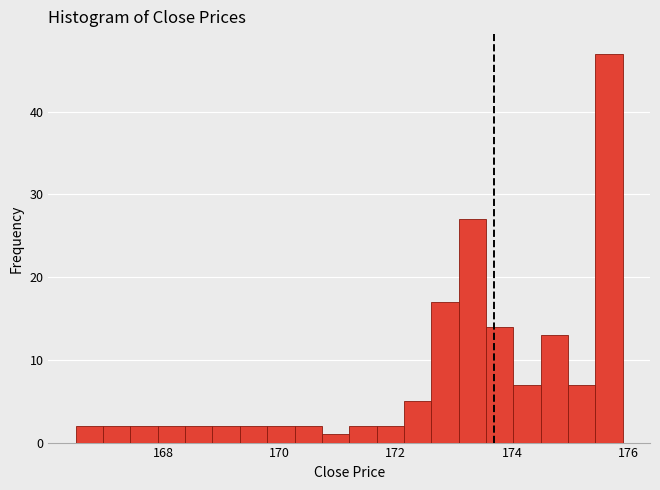

Around what value on the x-axis is the tallest bar? Give the approximate position of its centre, as read against the axis.

175.6